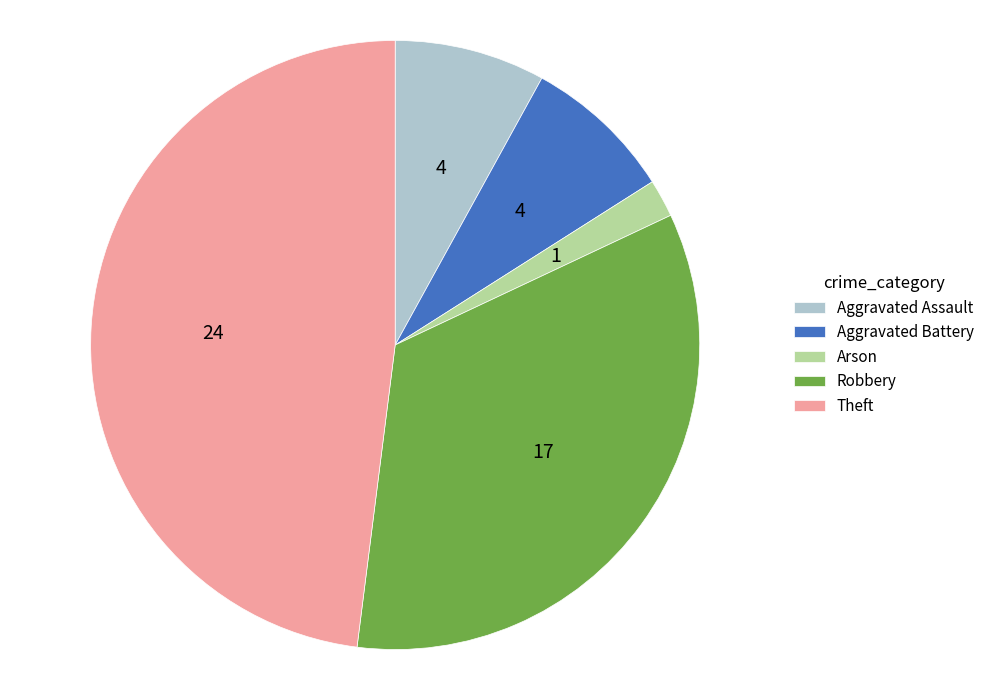

Between Theft and Robbery, which is larger?

Theft